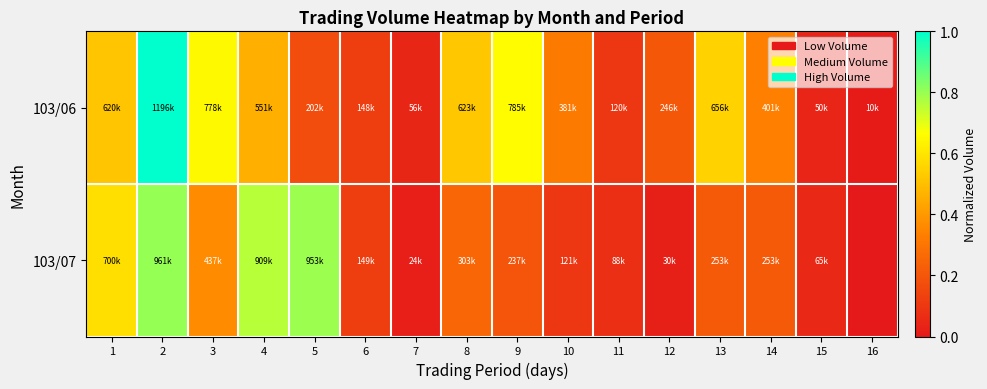

At how many categories does at least one series exceed 0?

16